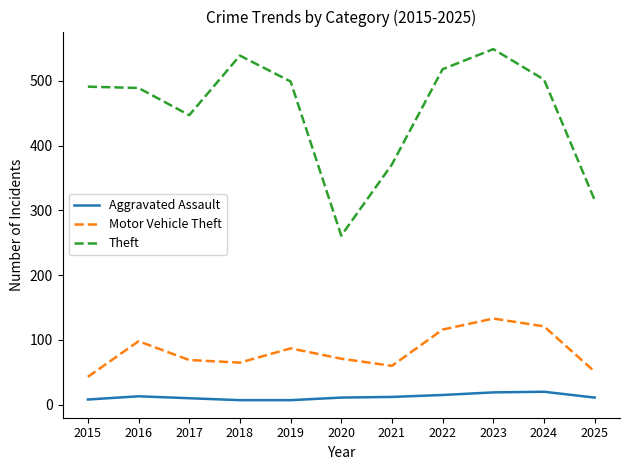

The Motor Vehicle Theft series shows 116 at 2022. True or false?

True